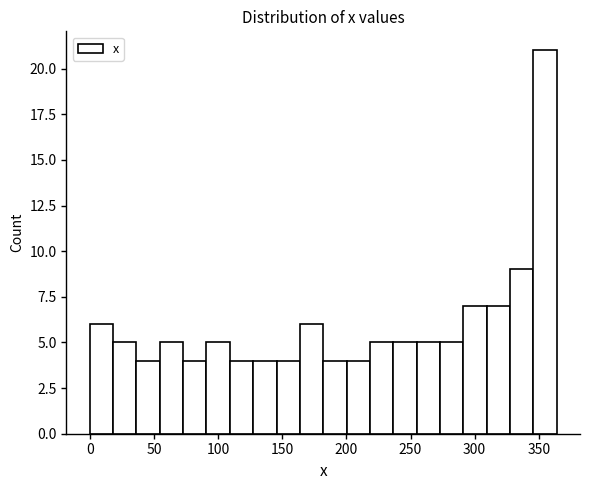

Around what value on the x-axis is the tallest bar? Give the approximate position of its centre, as read against the axis.

355